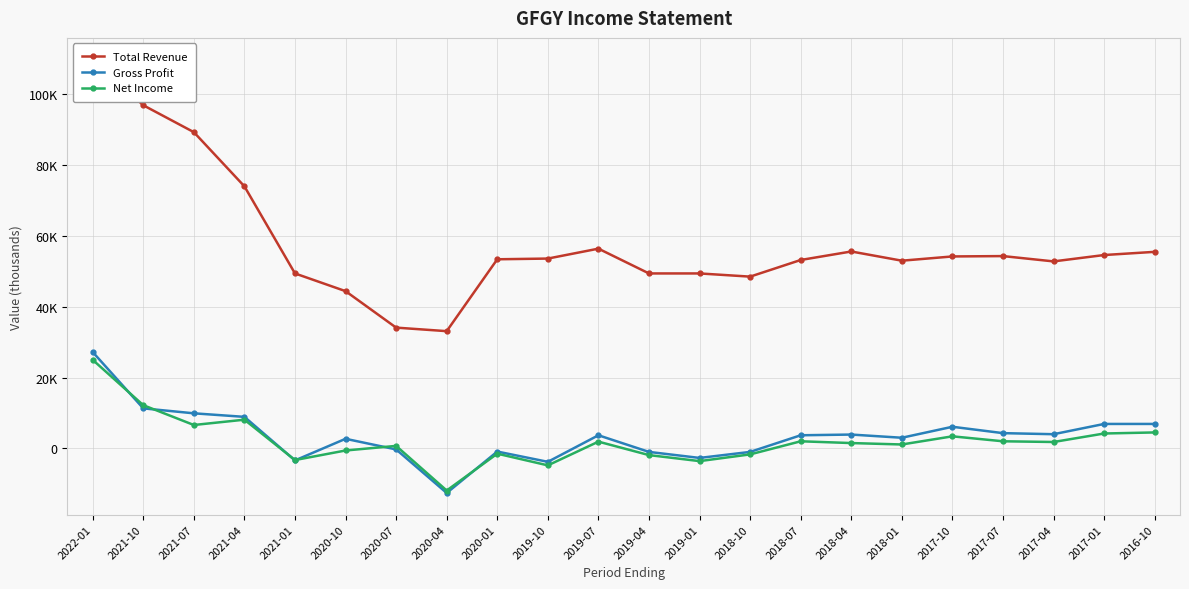

How many positive values does the Net Income series have?

14